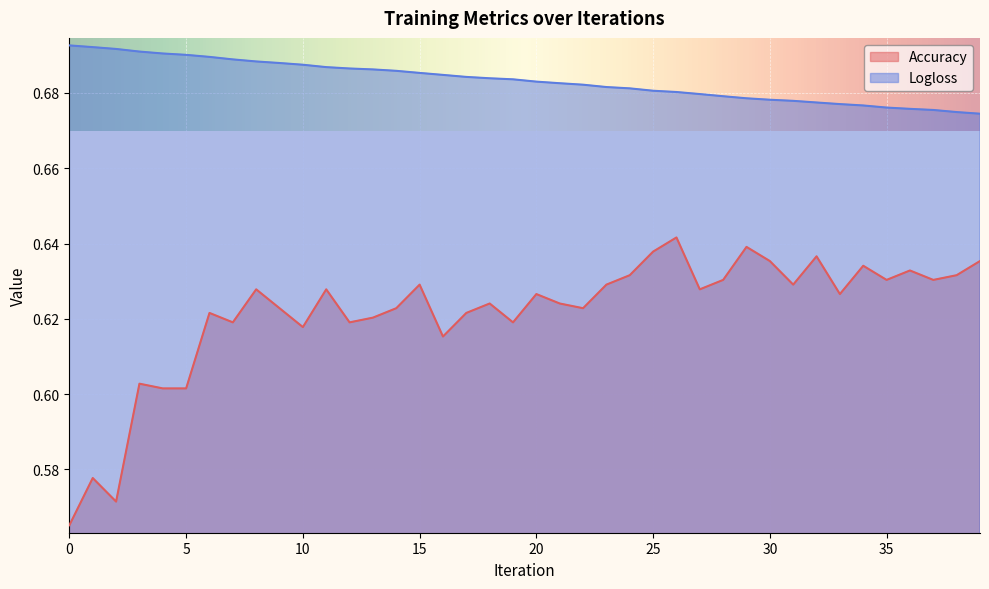

True or false: Accuracy has more than 2 interior local peaks.

True